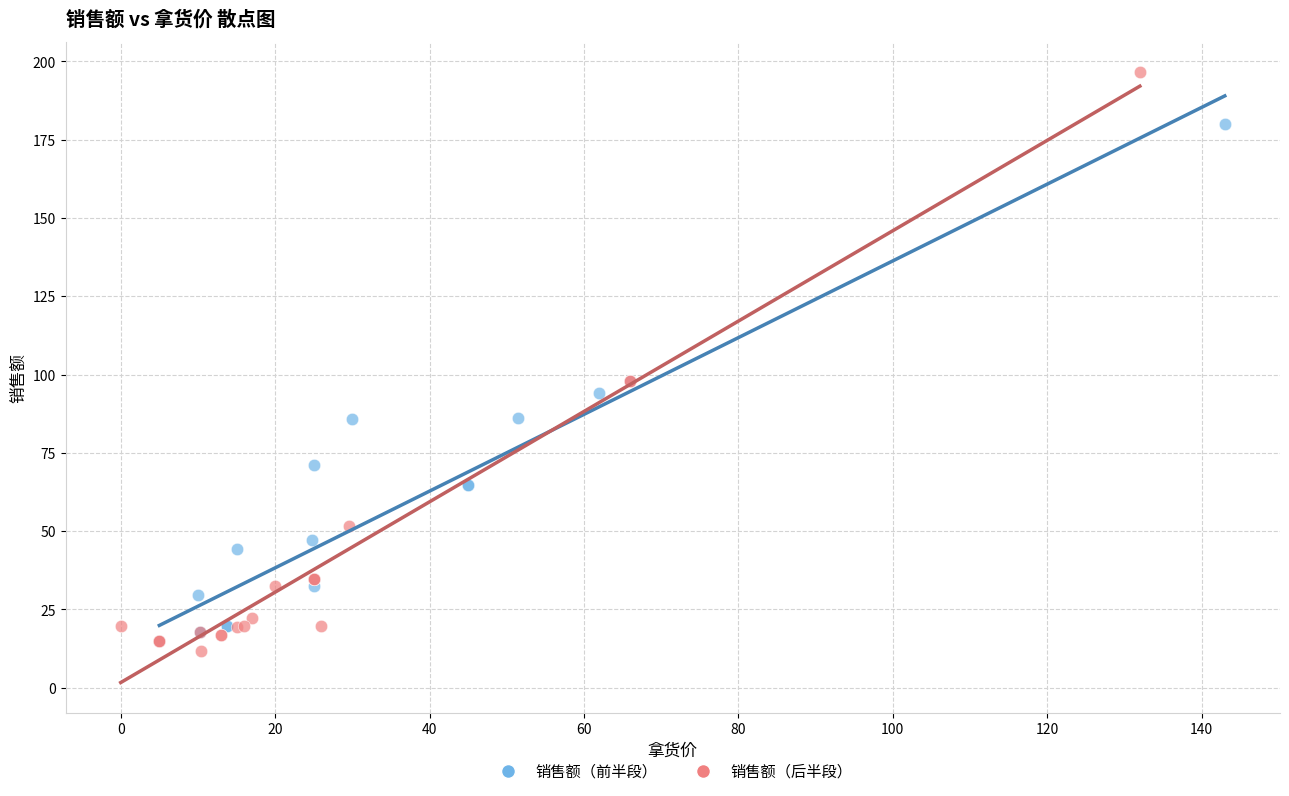

Which series has the widest spread of Y values?

销售额（后半段）